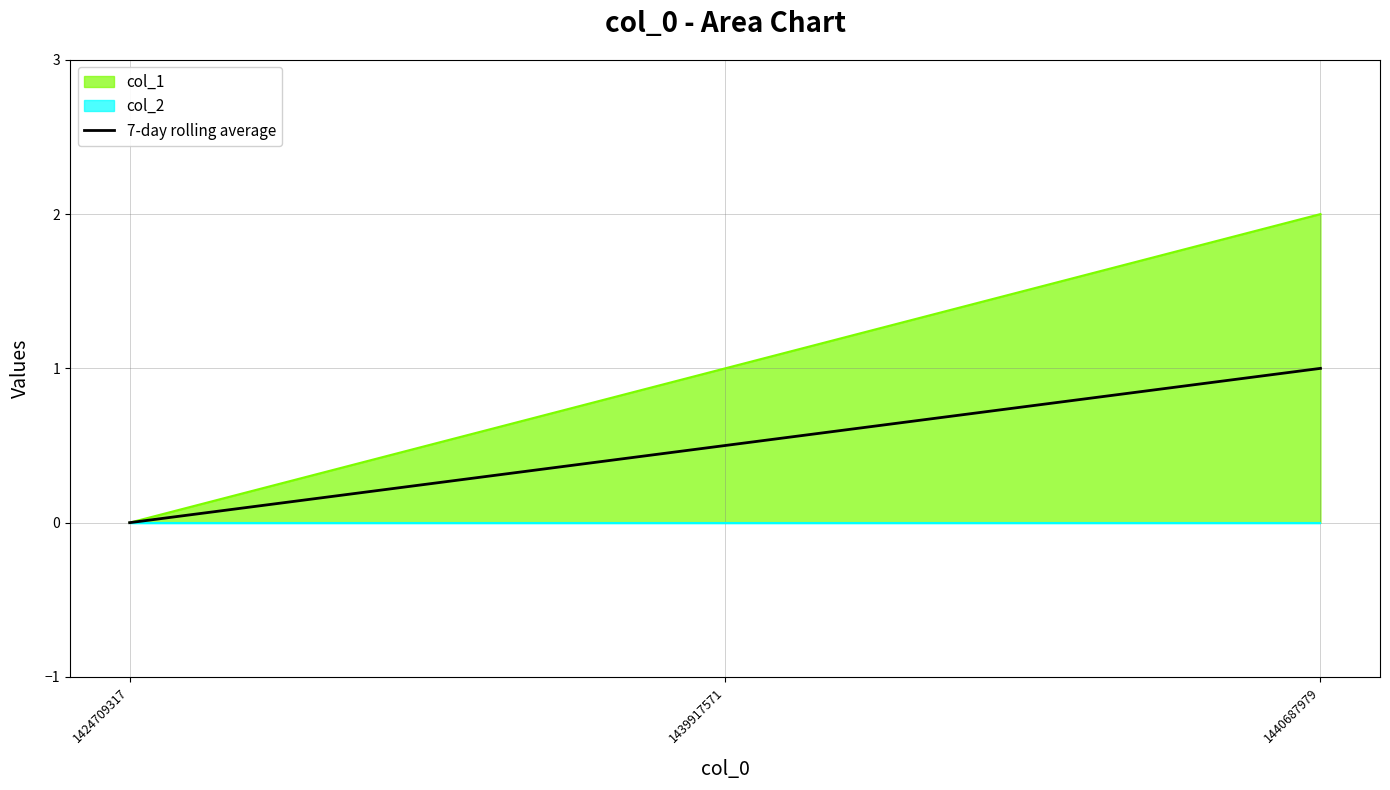

At which category does the chart reach its minimum across all series?

1424709317